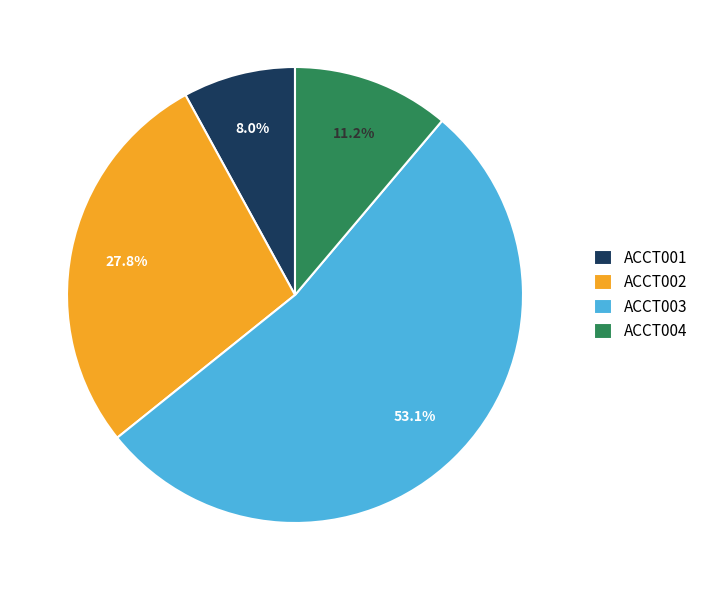

What percentage is NOT represented by ACCT002?

72.2%